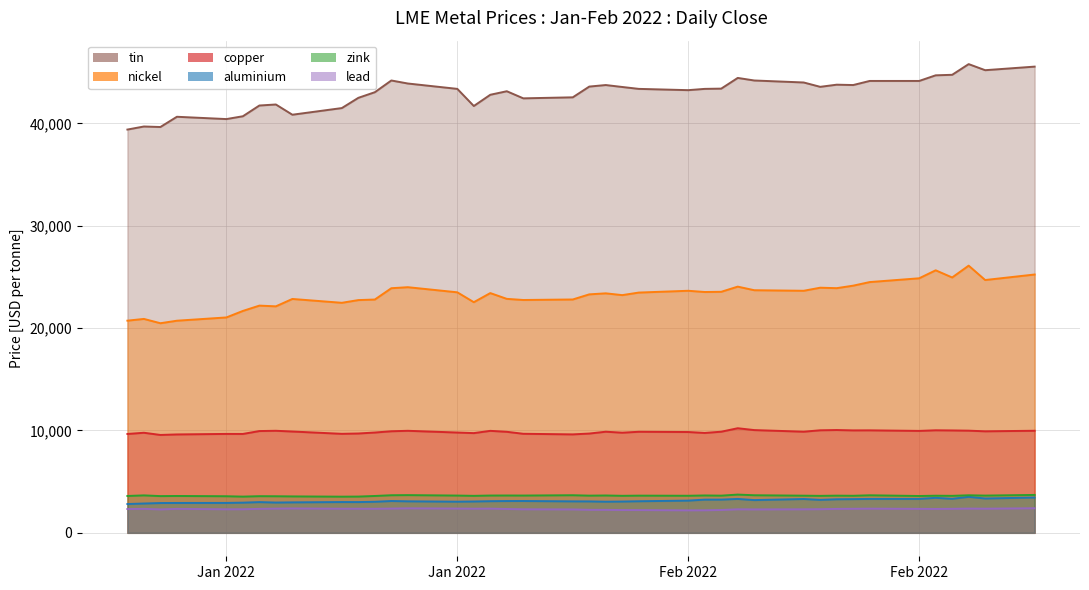

Which series has the largest total across all categories?

tin (line)